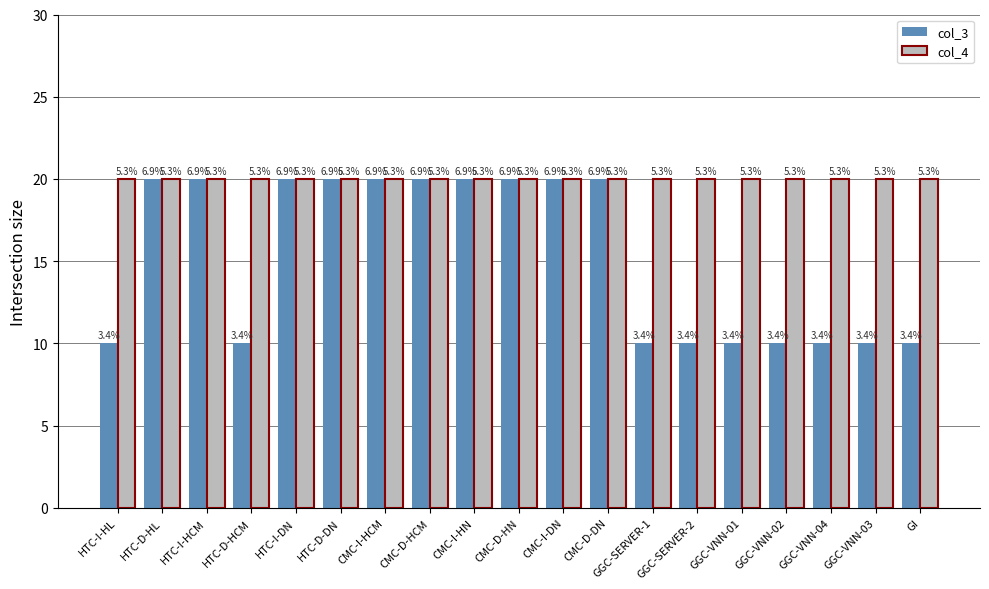

What are all the series names shown in the legend?

col_3, col_4